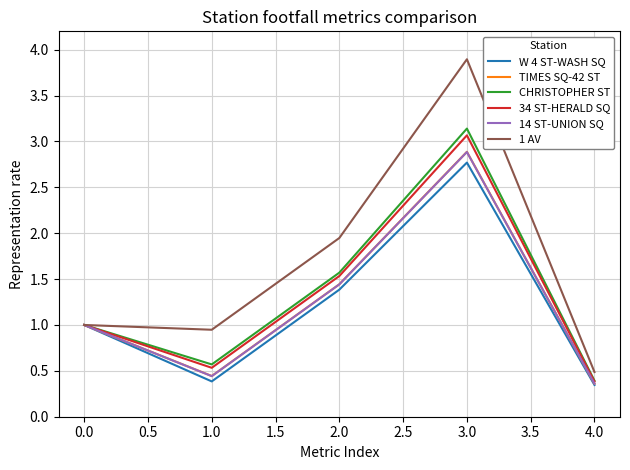

Which series has the widest spread of values?

1 AV